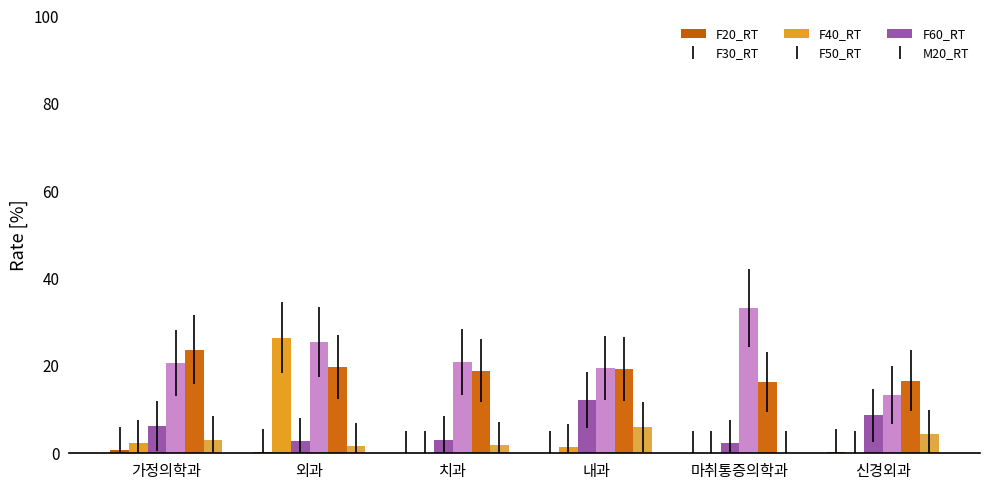

True or false: F30_RT has a value of 37.5 at 외과.

False